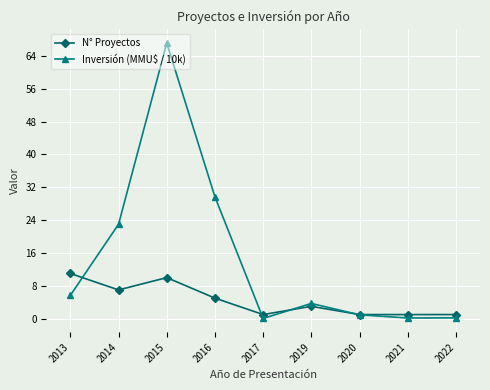

The N° Proyectos series shows 8.4 at 2016. True or false?

False